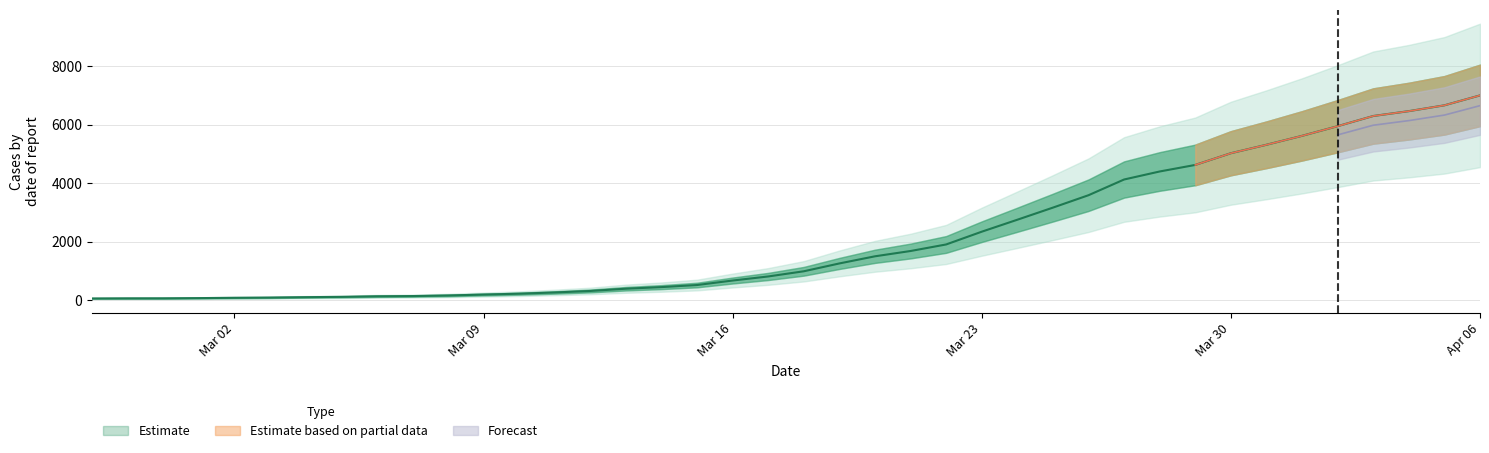

What is the maximum value shown in the chart?

7005